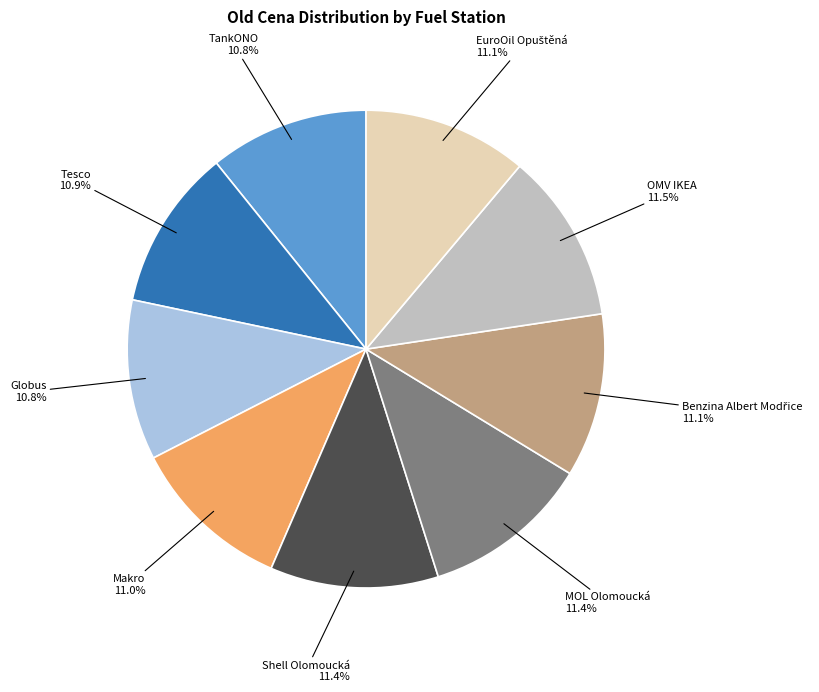

Does any single category account for the majority?

No